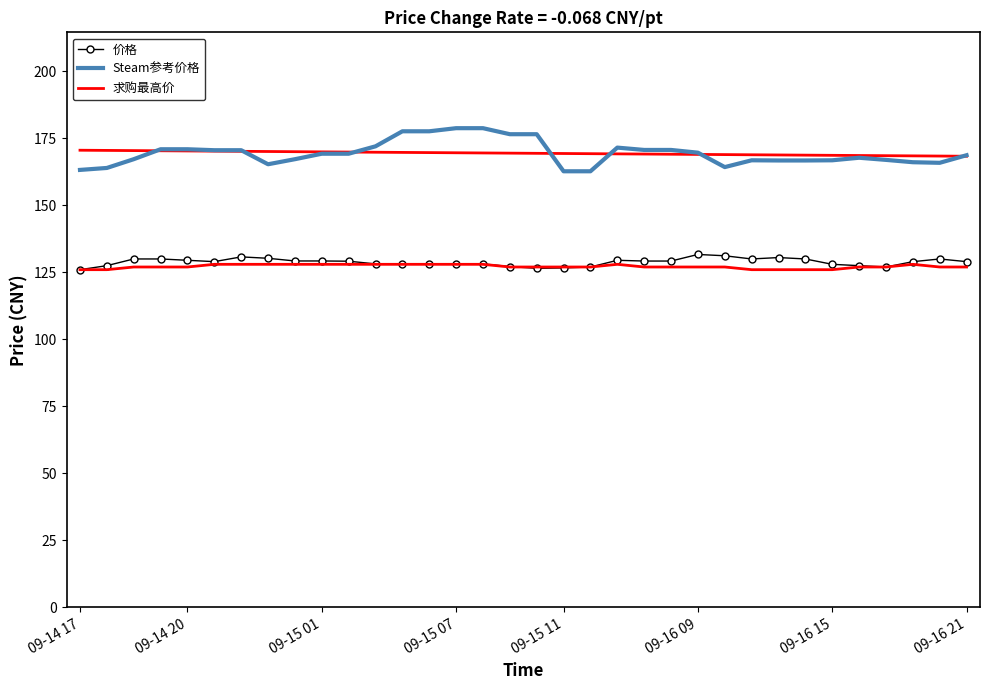

How many data points in 求购最高价 are above 127?

13